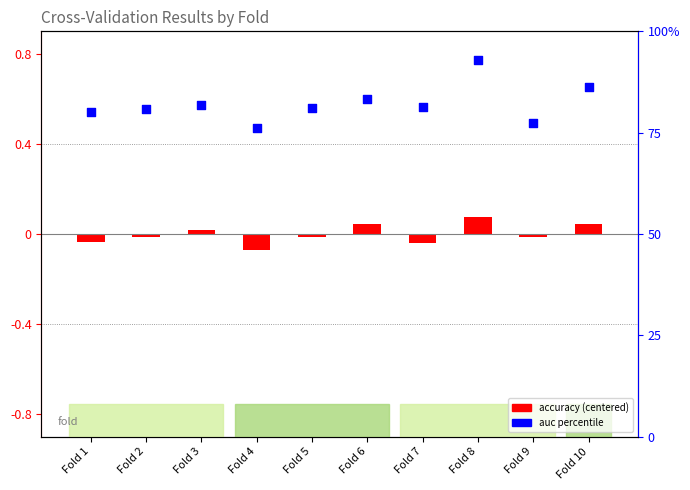

What is the ratio of the value at Fold 4 to the value at Fold 8?

0.8